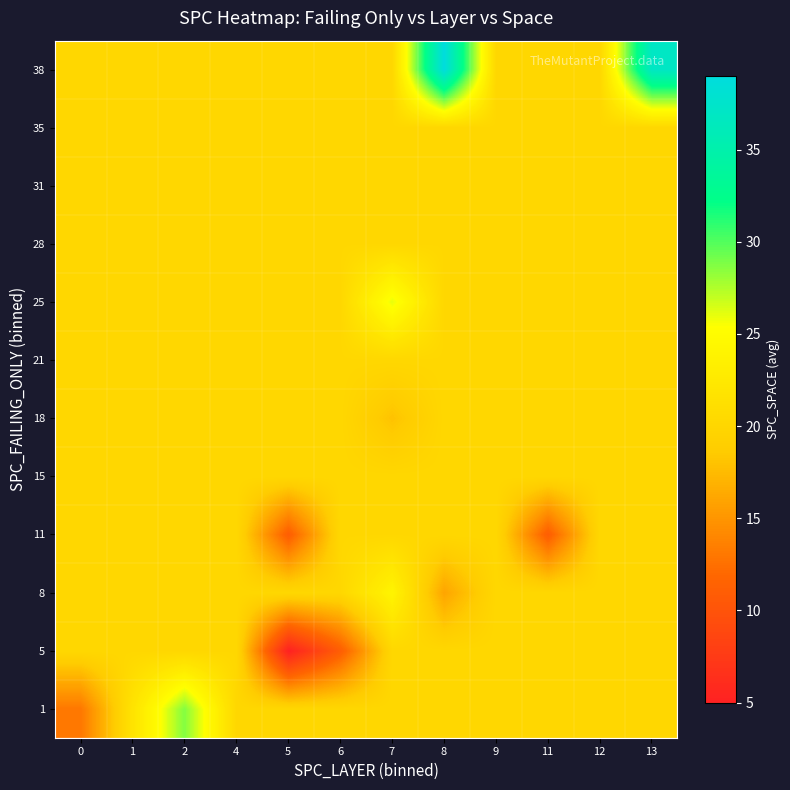

Reading left to right, transcribe all the data shown in this chart.

1: 0=13.0	1=21.7	2=28.7	4=20.1	5=20.1	6=20.1	7=20.1	8=20.1	9=20.1	11=20.1	12=20.1	13=20.1
5: 0=20.1	1=20.1	2=20.1	4=20.1	5=5.0	6=11.0	7=20.1	8=20.1	9=20.1	11=20.1	12=20.1	13=20.1
8: 0=20.1	1=20.1	2=20.1	4=20.1	5=20.1	6=20.1	7=24.0	8=16.0	9=20.1	11=20.1	12=20.1	13=20.1
11: 0=20.1	1=20.1	2=20.1	4=20.1	5=11.0	6=20.1	7=20.1	8=20.1	9=20.1	11=11.0	12=20.1	13=20.1
15: 0=20.1	1=20.1	2=20.1	4=20.1	5=20.1	6=20.1	7=20.1	8=20.1	9=20.1	11=20.1	12=20.1	13=20.1
18: 0=20.1	1=20.1	2=20.1	4=20.1	5=20.1	6=20.1	7=18.0	8=20.1	9=20.1	11=20.1	12=20.1	13=20.1
21: 0=20.1	1=20.1	2=20.1	4=20.1	5=20.1	6=20.1	7=20.1	8=20.1	9=20.1	11=20.1	12=20.1	13=20.1
25: 0=20.1	1=20.1	2=20.1	4=20.1	5=20.1	6=20.1	7=26.0	8=20.1	9=20.1	11=20.1	12=20.1	13=20.1
28: 0=20.1	1=20.1	2=20.1	4=20.1	5=20.1	6=20.1	7=20.1	8=20.1	9=20.1	11=20.1	12=20.1	13=20.1
31: 0=20.1	1=20.1	2=20.1	4=20.1	5=20.1	6=20.1	7=20.1	8=20.1	9=20.1	11=20.1	12=20.1	13=20.1
35: 0=20.1	1=20.1	2=20.1	4=20.1	5=20.1	6=20.1	7=20.1	8=20.1	9=20.1	11=20.1	12=20.1	13=20.1
38: 0=20.1	1=20.1	2=20.1	4=20.1	5=20.1	6=20.1	7=20.1	8=39.0	9=20.1	11=20.1	12=20.1	13=37.0